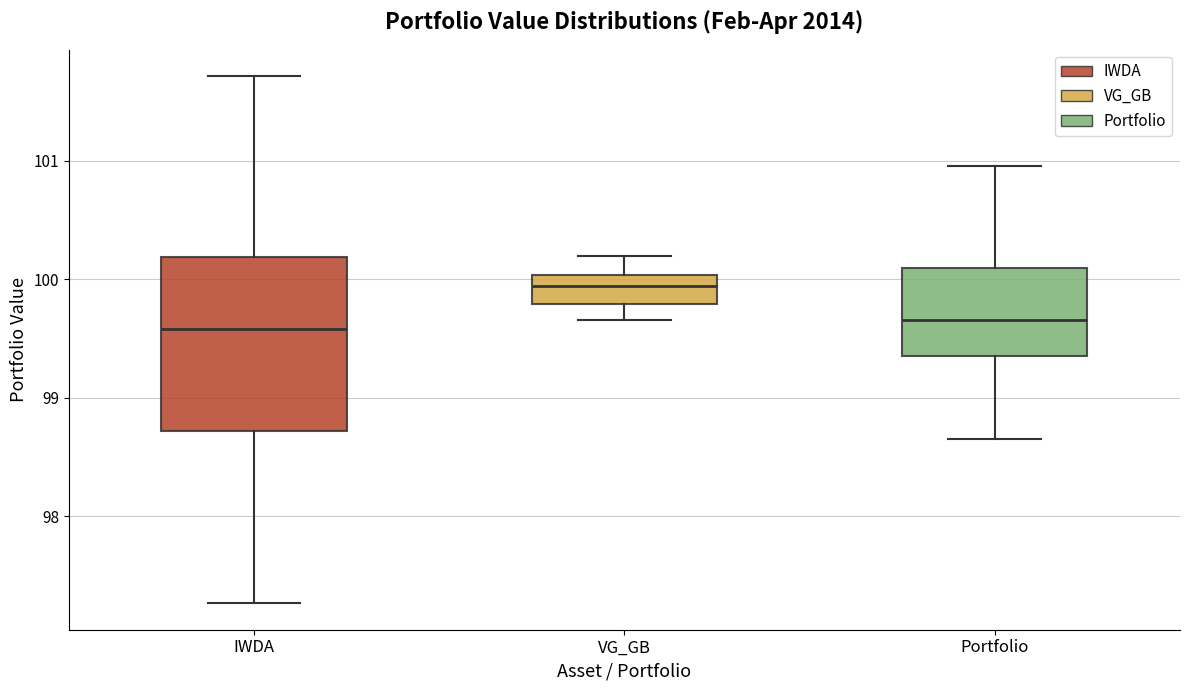

Which box is the tallest, from its lower edge to its upper edge?

IWDA